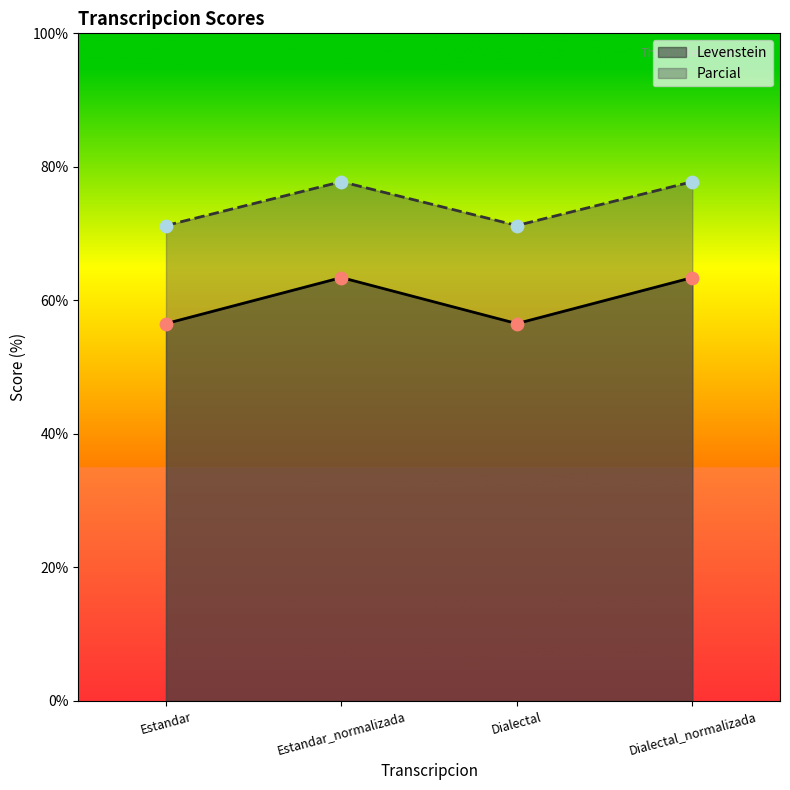

Which series has the largest total across all categories?

Parcial